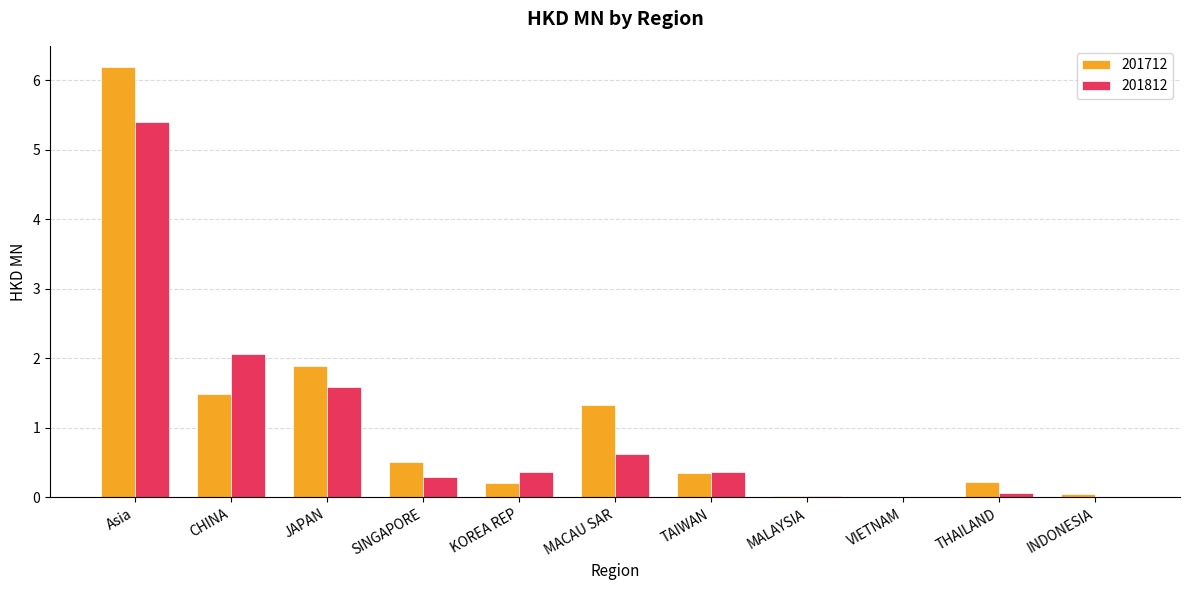

What is the sum of the 201812 values at CHINA and INDONESIA?

2.1